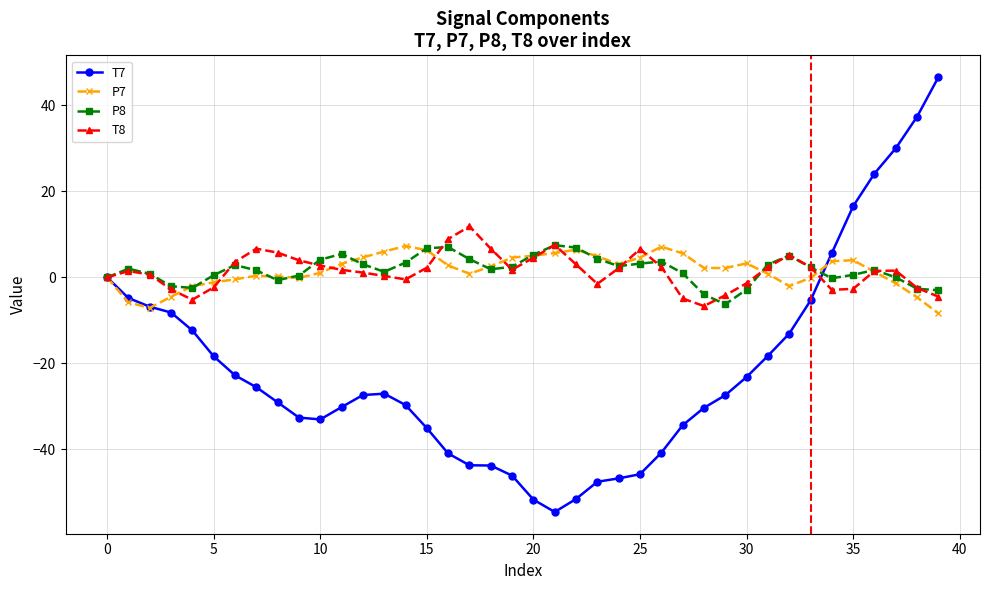

What is the value of the P7 point at the 4th from the left?

-4.5